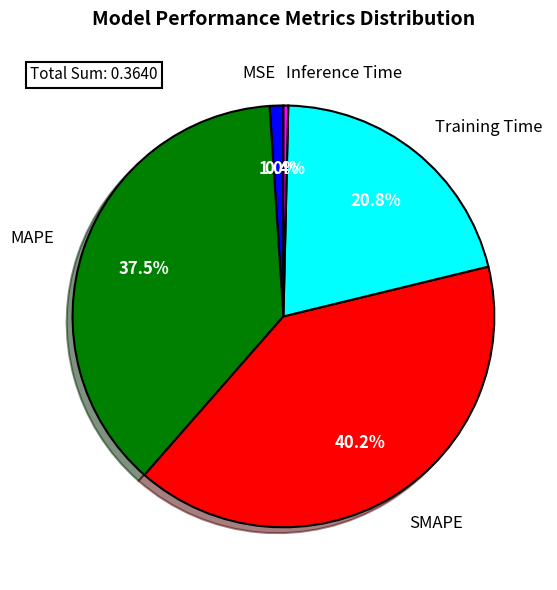

Combined, do MAPE and MSE account for over 50%?

No